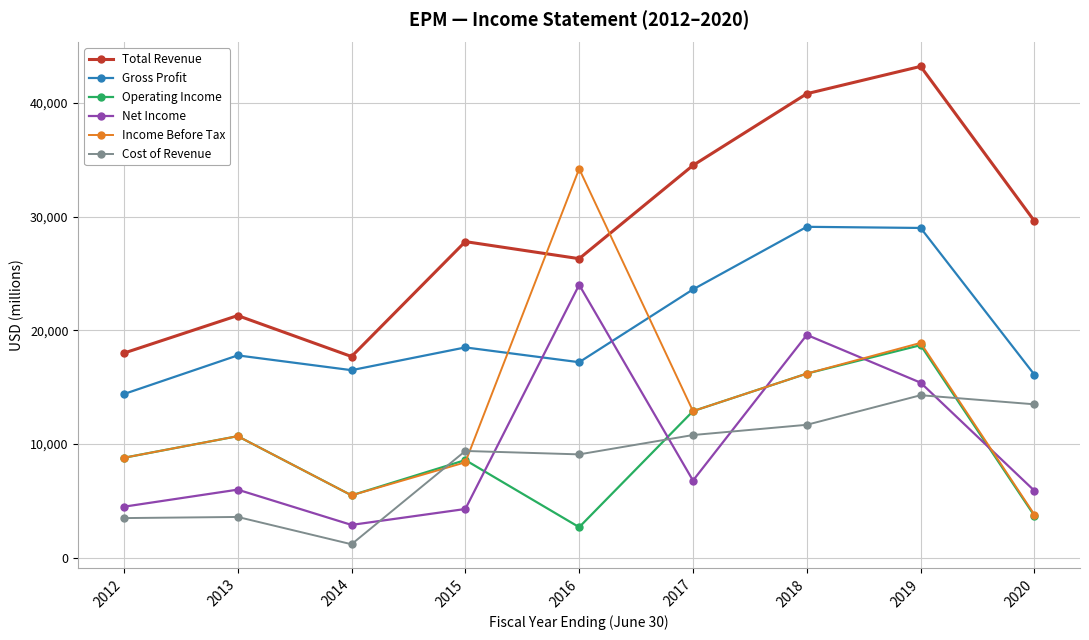

How many lines are shown in the chart?

6